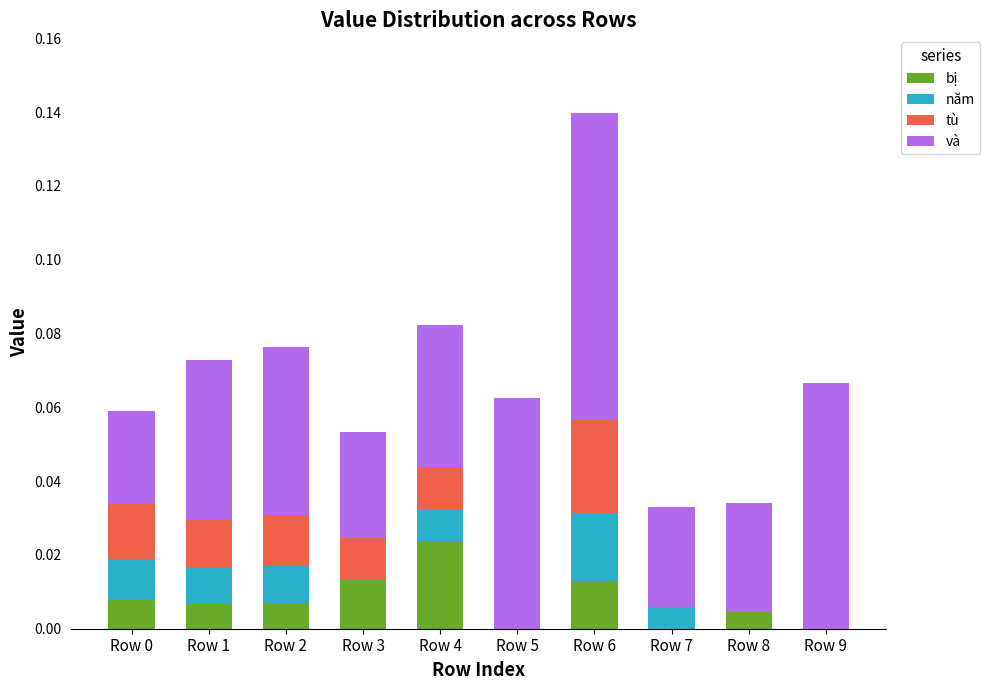

The value of bị at Row 4 is 0.0. True or false?

True